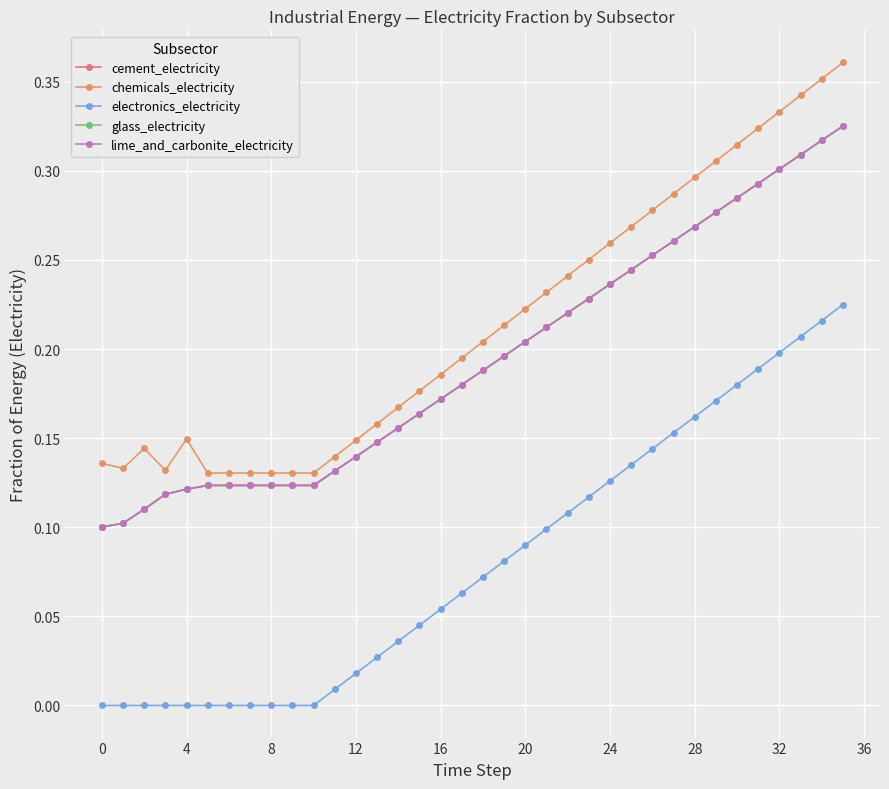

Which series has the largest total across all categories?

chemicals_electricity